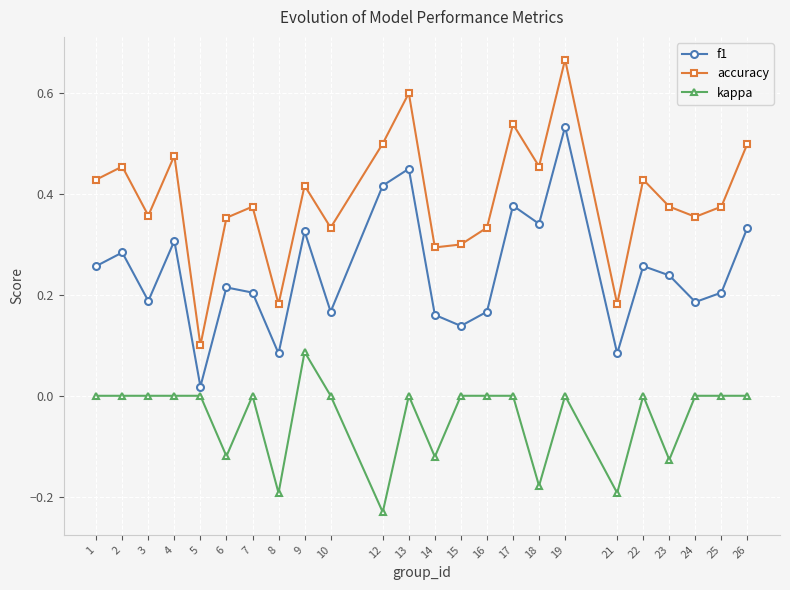

How many interior local peaks does the accuracy series have?

8